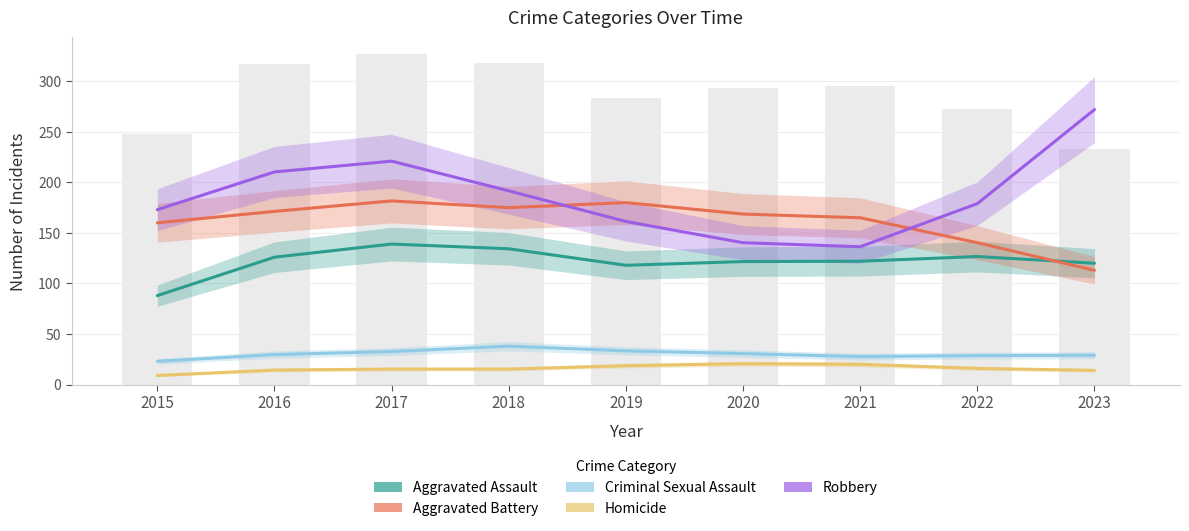

Reading right to left, list all the values displayed in this chart.

Aggravated Assault: 2023=120.0	2022=126.7	2021=122.0	2020=121.7	2019=118.0	2018=134.3	2017=139.0	2016=126.0	2015=88.0
Aggravated Battery: 2023=113.0	2022=140.3	2021=165.0	2020=168.7	2019=180.0	2018=175.0	2017=181.7	2016=171.3	2015=160.0
Criminal Sexual Assault: 2023=29.0	2022=28.7	2021=27.7	2020=30.7	2019=33.3	2018=38.0	2017=32.7	2016=29.7	2015=23.0
Homicide: 2023=14.0	2022=16.0	2021=20.0	2020=20.7	2019=18.7	2018=15.3	2017=15.3	2016=14.3	2015=9.0
Robbery: 2023=272.0	2022=179.0	2021=136.3	2020=140.3	2019=161.3	2018=191.7	2017=221.0	2016=210.3	2015=173.0